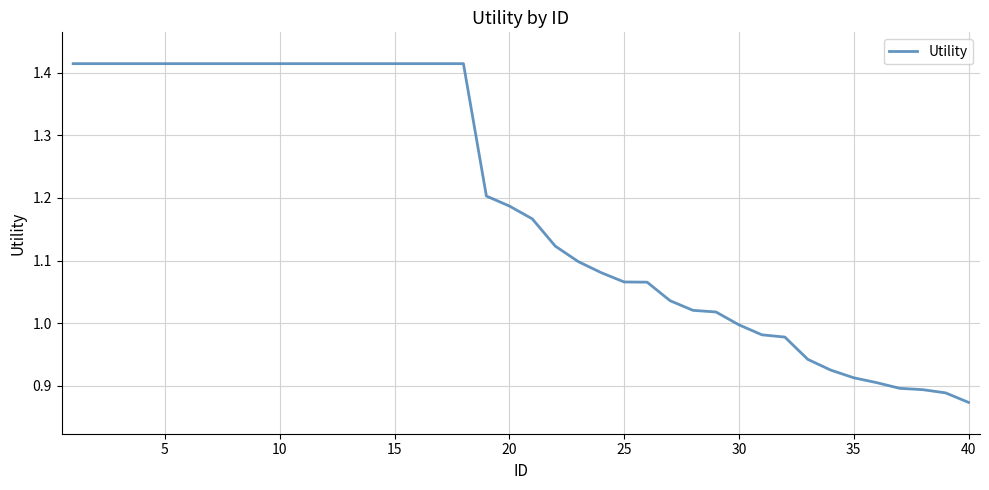

How many lines are shown in the chart?

1